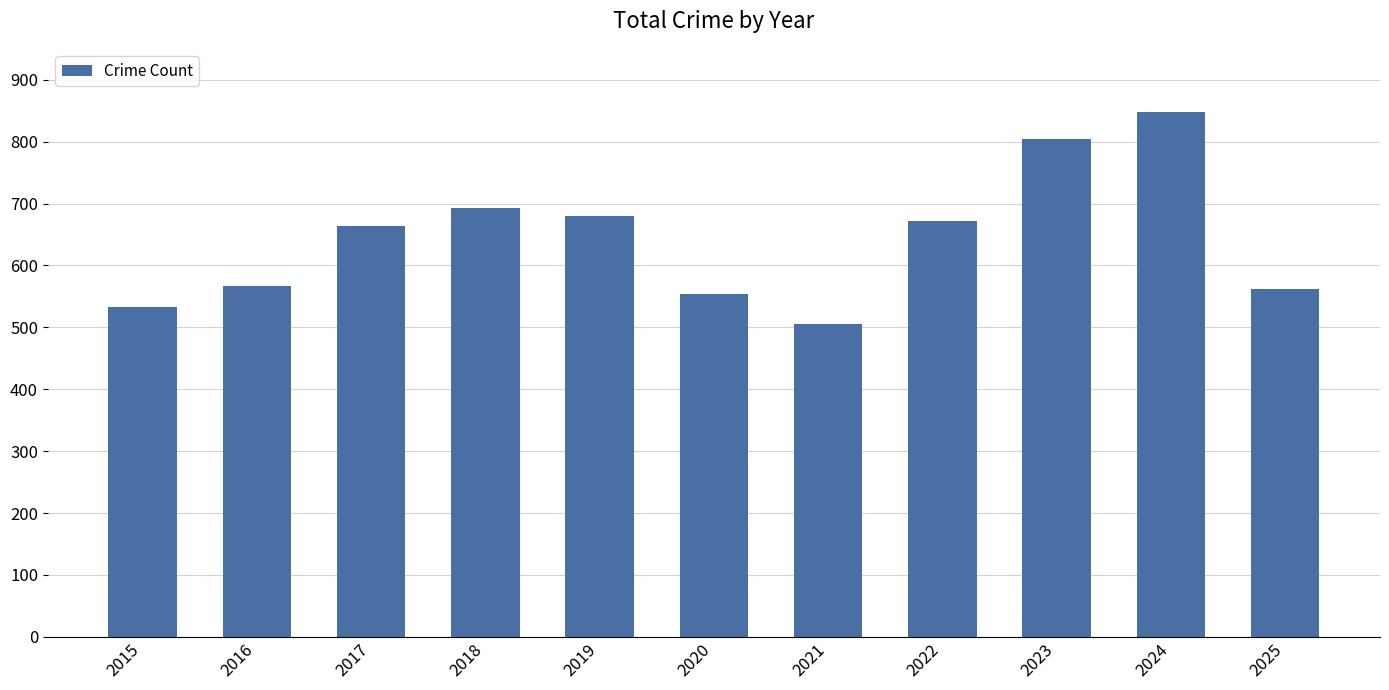

The chart shows a value of 533 at 2015. True or false?

True